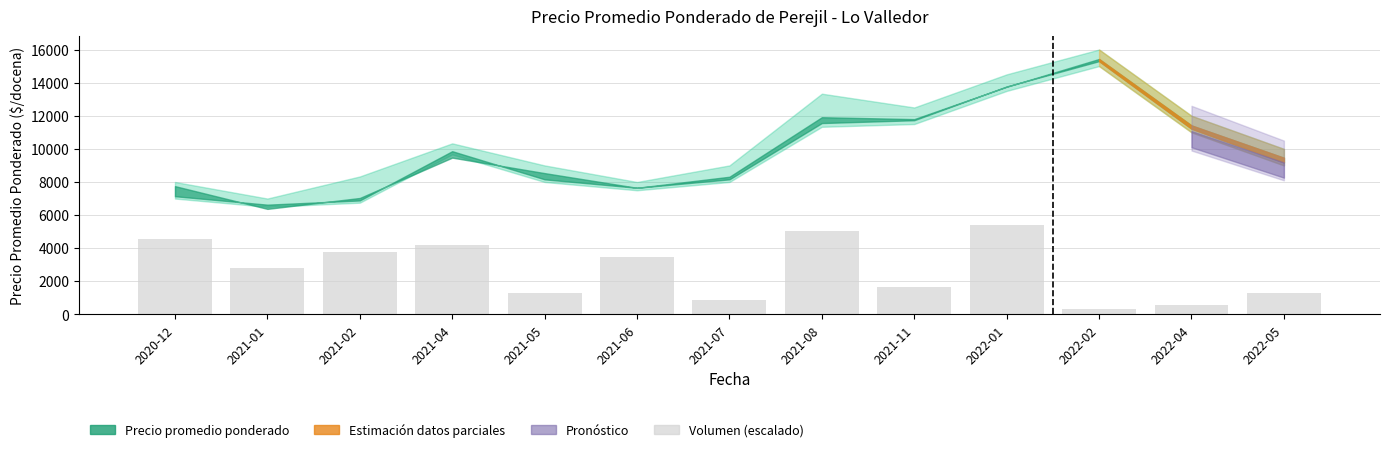

At which category does the chart reach its minimum across all series?

2022-02